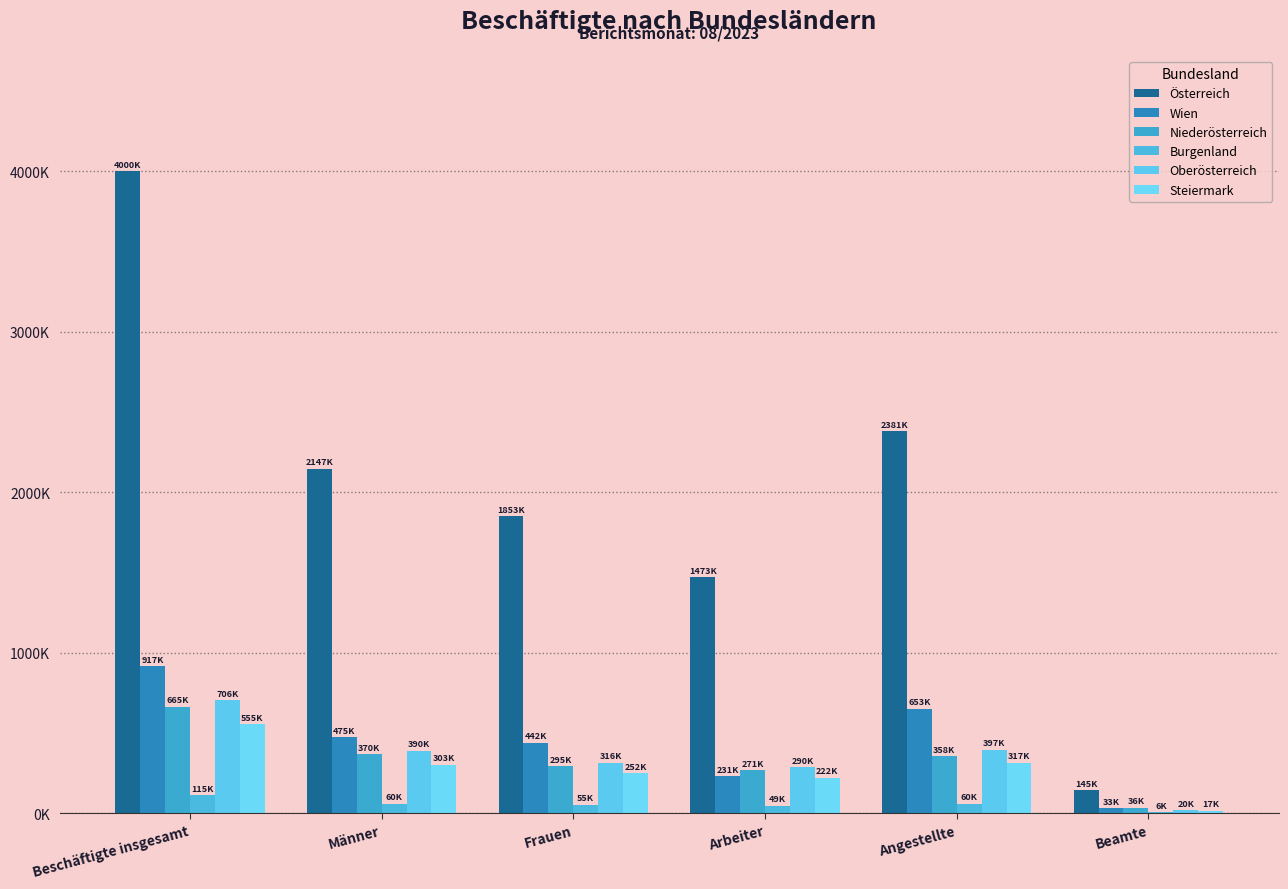

Which series has the largest range (max minus min)?

Österreich